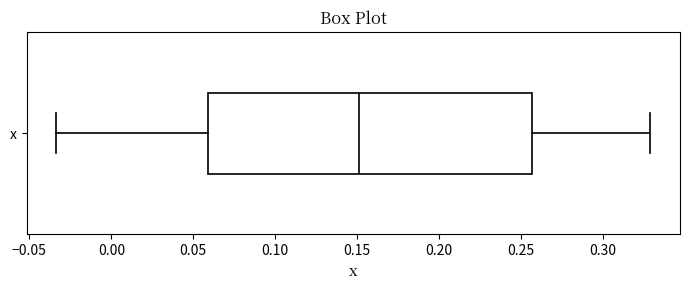

Transcribe this box plot: give where the median line is, the range the box spans, and where the two whiskers end, as read against the x-axis. The values are not printed on the chart, so give them approximately, as read against the axis.

median 0.150, box 0.060 to 0.255, whiskers -0.035 to 0.330